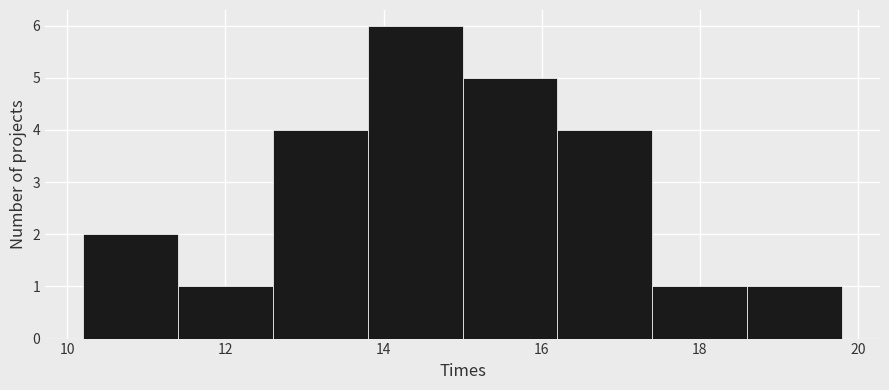

What is the height of the bar covering 16.2 to 17.4 on the x-axis? The values are not printed on the chart, so give them approximately, as read against the axis.

4